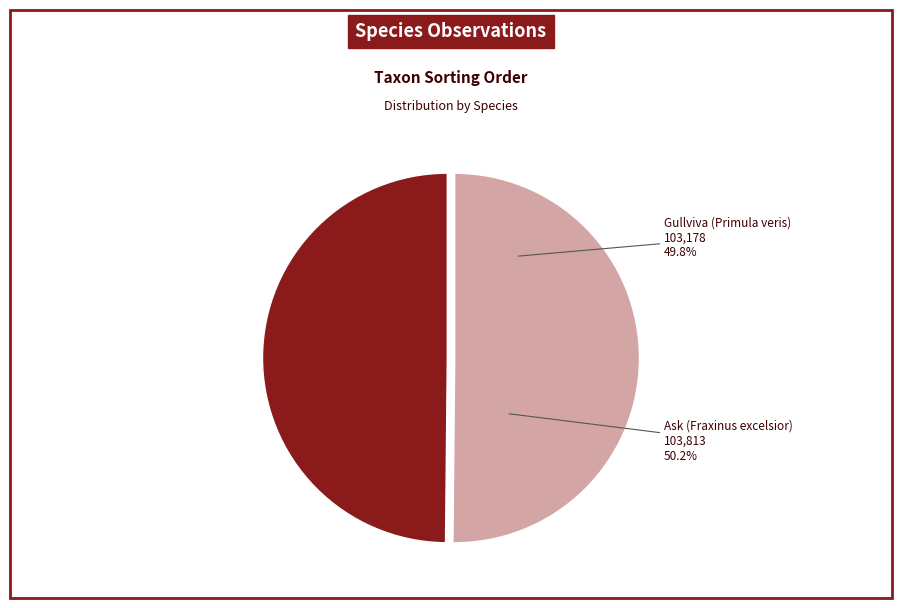

What percentage is NOT represented by Gullviva (Primula veris)?

50.2%